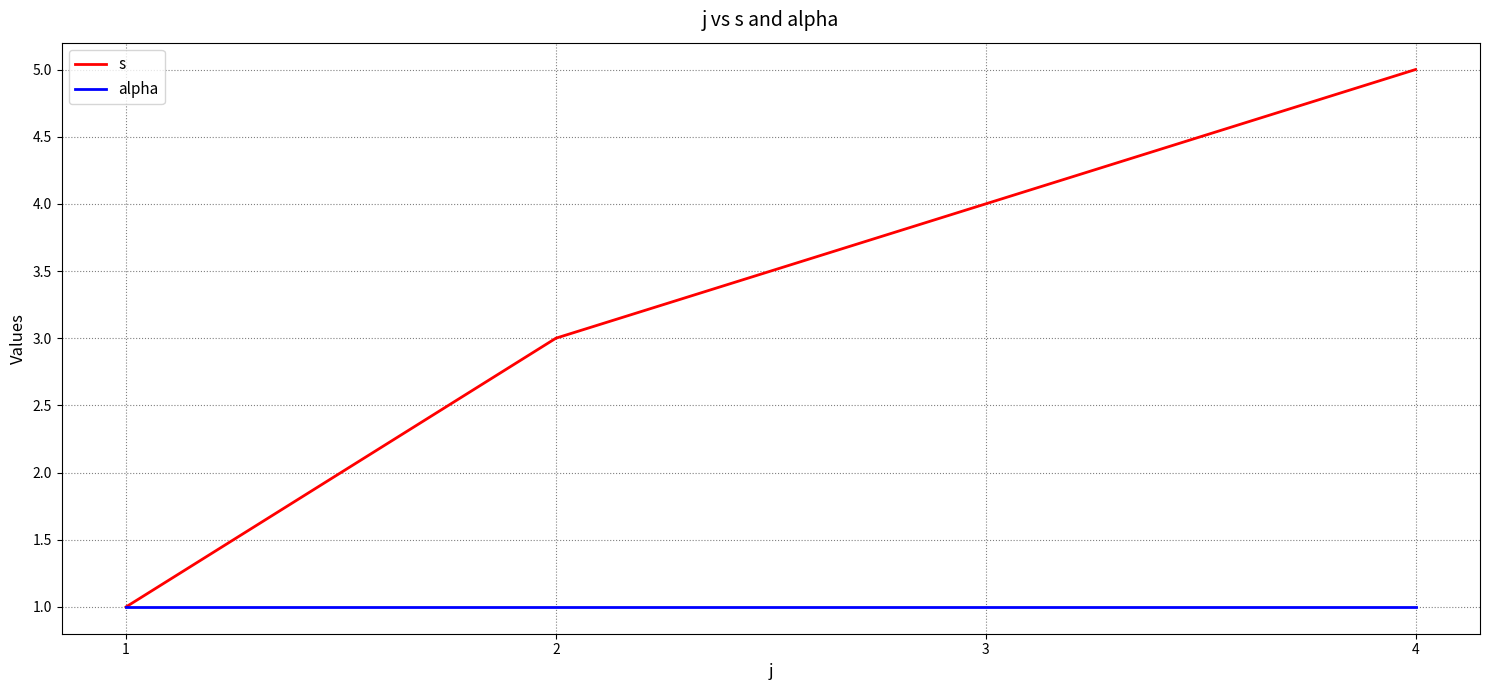

What is the sum of all alpha values?

4